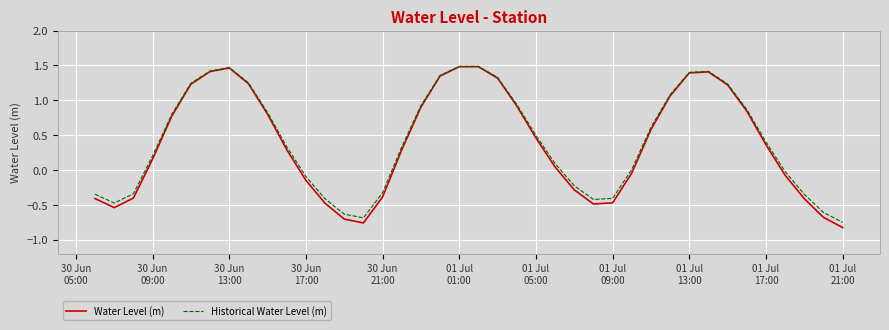

Which series has the widest spread of values?

Water Level (m)